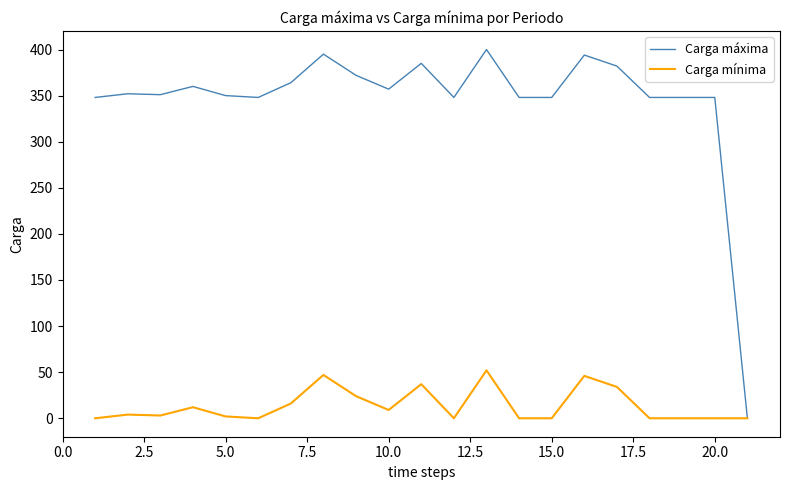

Rank the series by their maximum value, from highest to lowest.

Carga máxima, Carga mínima